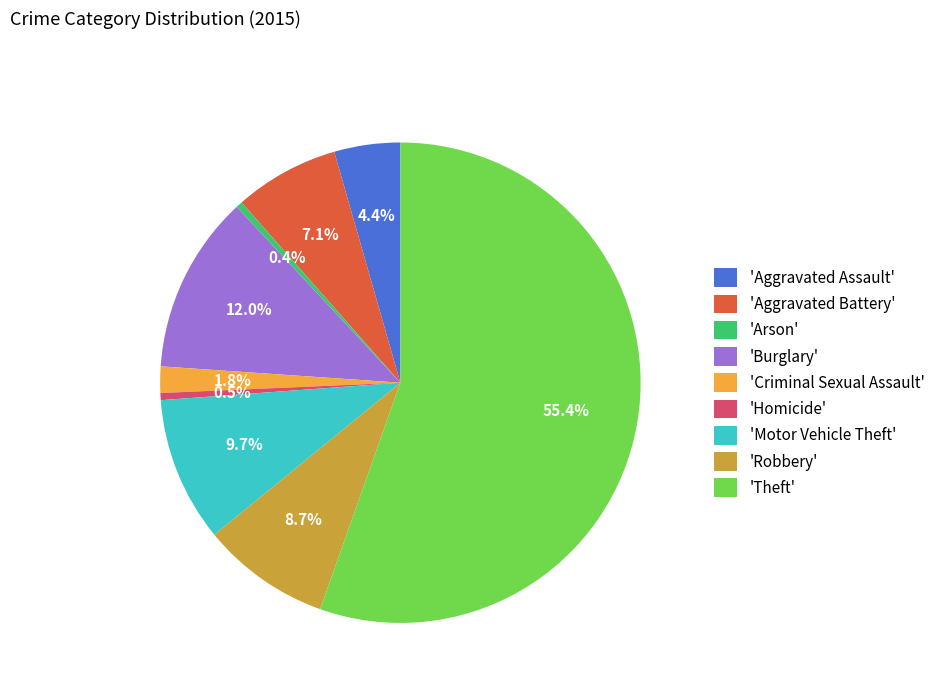

How many segments does this pie chart have?

9